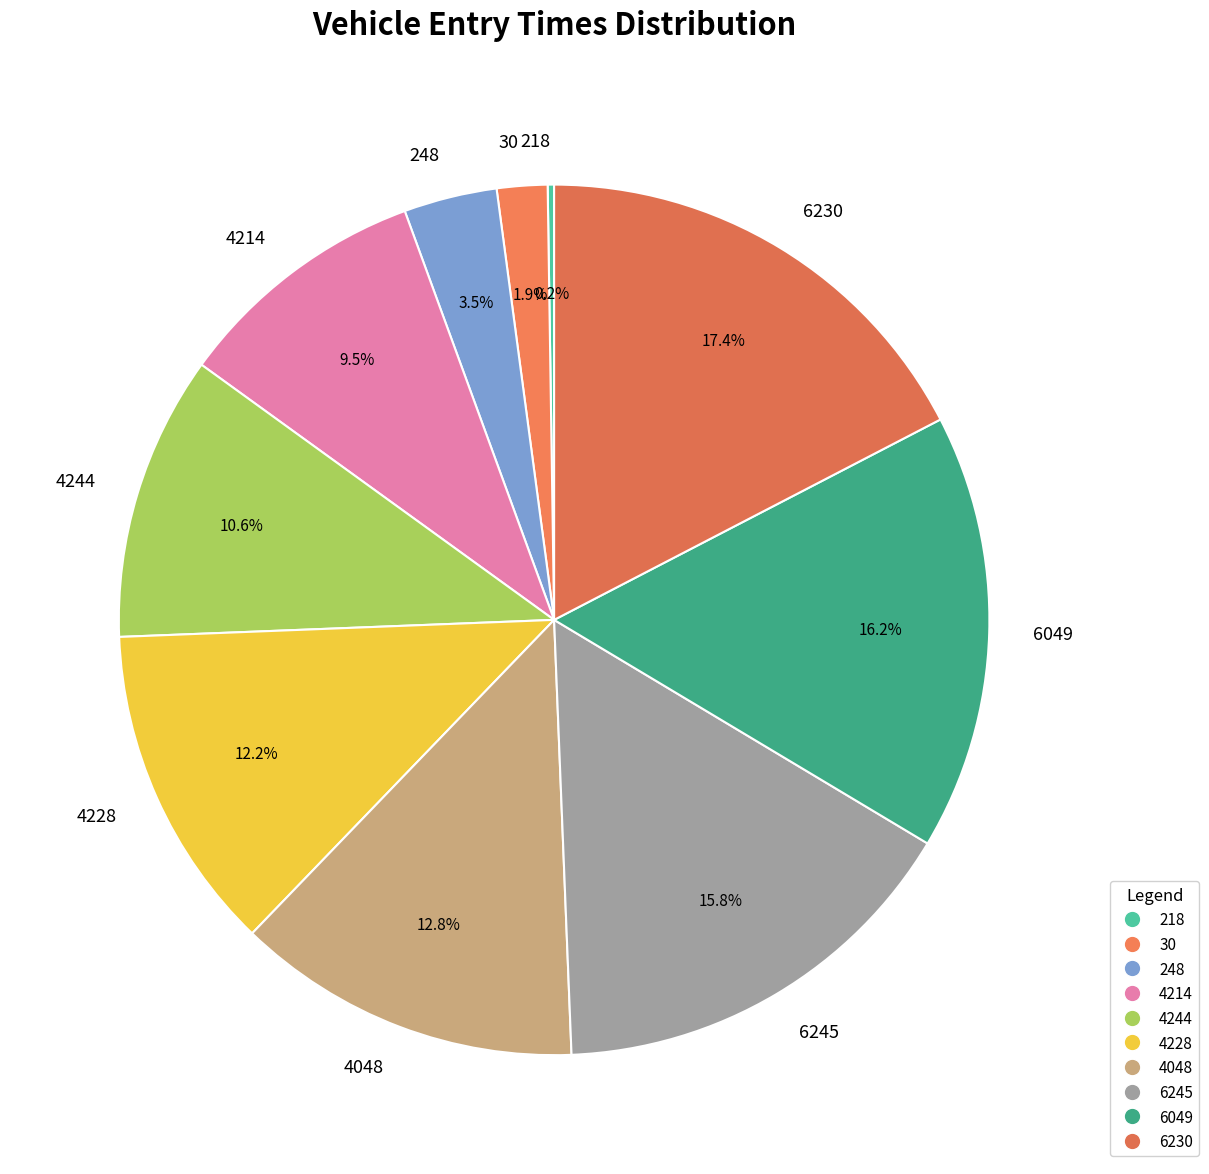

Is 4048 the majority of the pie?

No